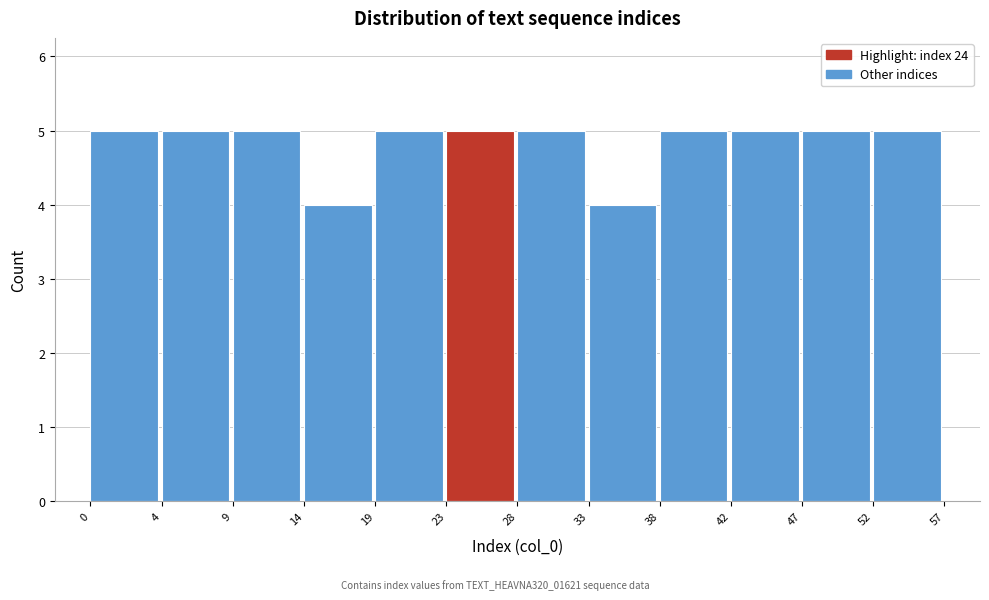

Reading left to right, list all the values displayed in this chart.

5	5	5	4	5	5	5	4	5	5	5	5